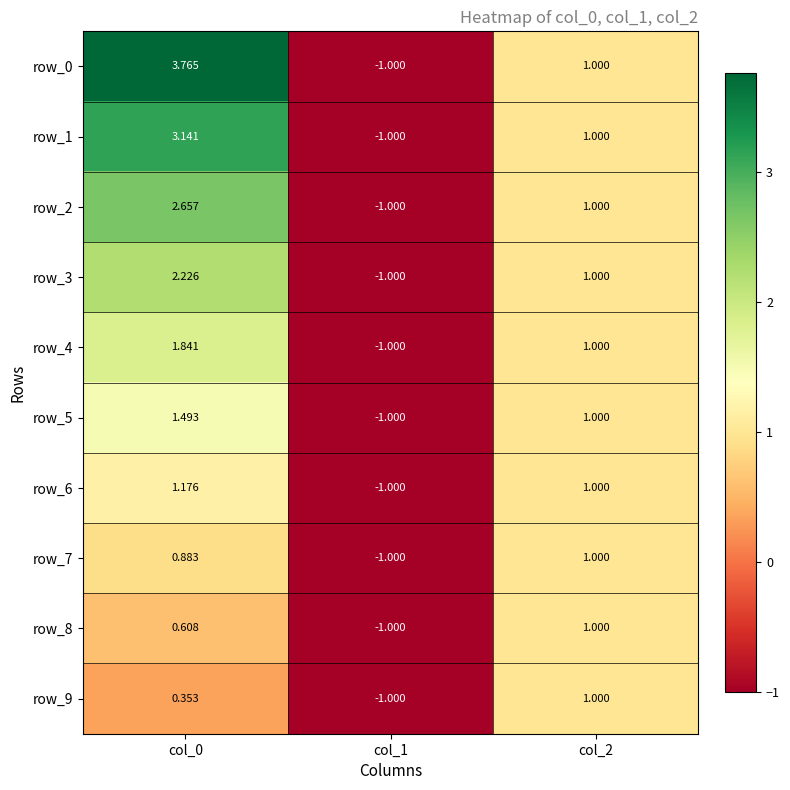

Is the value of row_2 at col_0 greater than the value of row_6 at col_2?

Yes